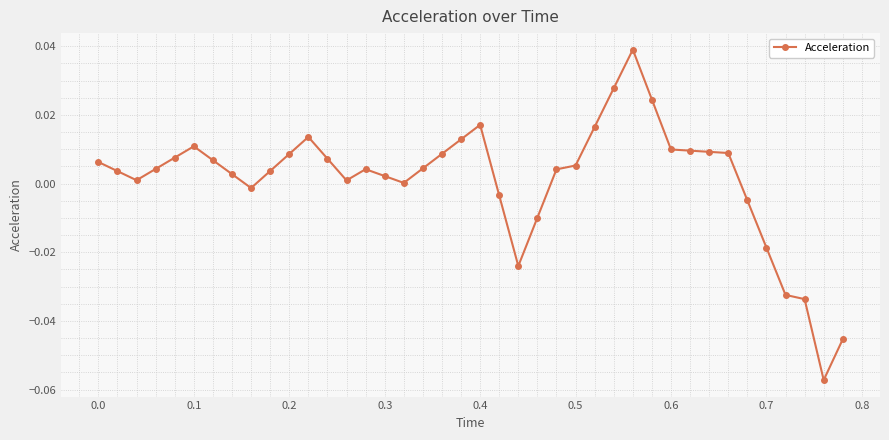

True or false: there are more than 2 points higher than both neighbors.

True